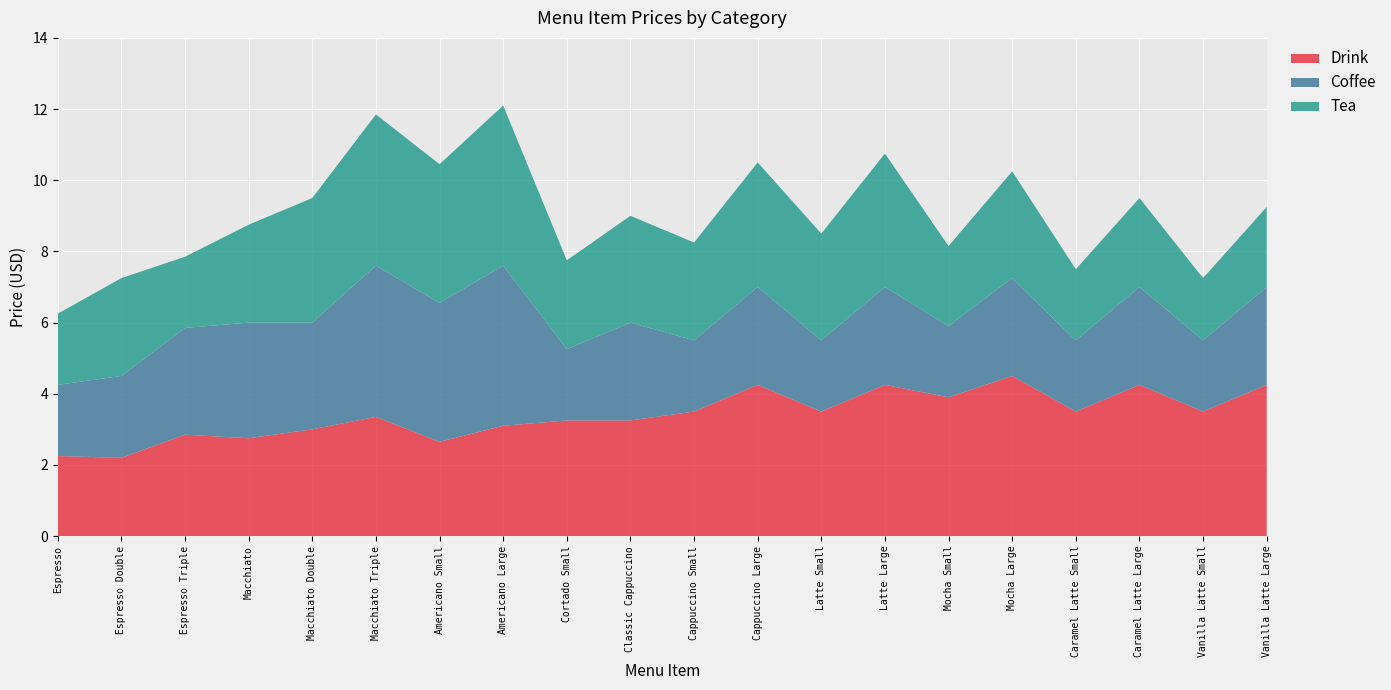

Reading left to right, what are all the values shown in this chart?

Drink: 2.2	2.2	2.9	2.8	3.0	3.4	2.6	3.1	3.2	3.2	3.5	4.2	3.5	4.2	3.9	4.5	3.5	4.2	3.5	4.2
Coffee: 2.0	2.3	3.0	3.2	3.0	4.2	3.9	4.5	2.0	2.8	2.0	2.8	2.0	2.8	2.0	2.8	2.0	2.8	2.0	2.8
Tea: 2.0	2.8	2.0	2.8	3.5	4.2	3.9	4.5	2.5	3.0	2.8	3.5	3.0	3.8	2.2	3.0	2.0	2.5	1.8	2.2